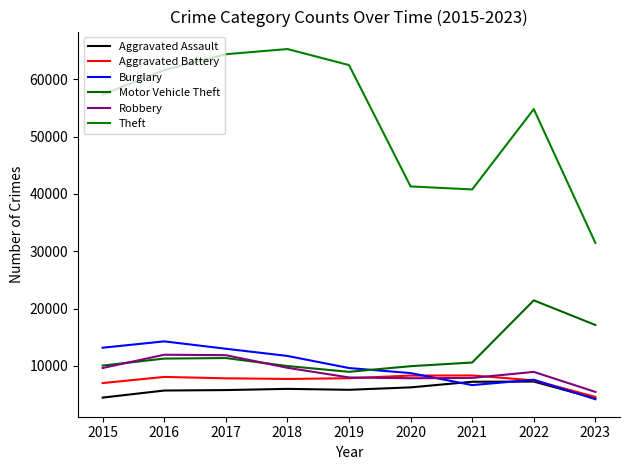

Reading right to left, list all the values displayed in this chart.

Aggravated Assault: 2023=4349	2022=7278	2021=7243	2020=6263	2019=5841	2018=6001	2017=5793	2016=5712	2015=4480
Aggravated Battery: 2023=4604	2022=7486	2021=8346	2020=8319	2019=7857	2018=7734	2017=7845	2016=8085	2015=7018
Burglary: 2023=4198	2022=7592	2021=6659	2020=8757	2019=9638	2018=11747	2017=13001	2016=14289	2015=13184
Motor Vehicle Theft: 2023=17148	2022=21446	2021=10602	2020=9959	2019=8977	2018=9985	2017=11380	2016=11286	2015=10068
Robbery: 2023=5475	2022=8965	2021=7918	2020=7855	2019=7994	2018=9680	2017=11880	2016=11960	2015=9638
Theft: 2023=31468	2022=54809	2021=40797	2020=41320	2019=62491	2018=65286	2017=64384	2016=61621	2015=57350